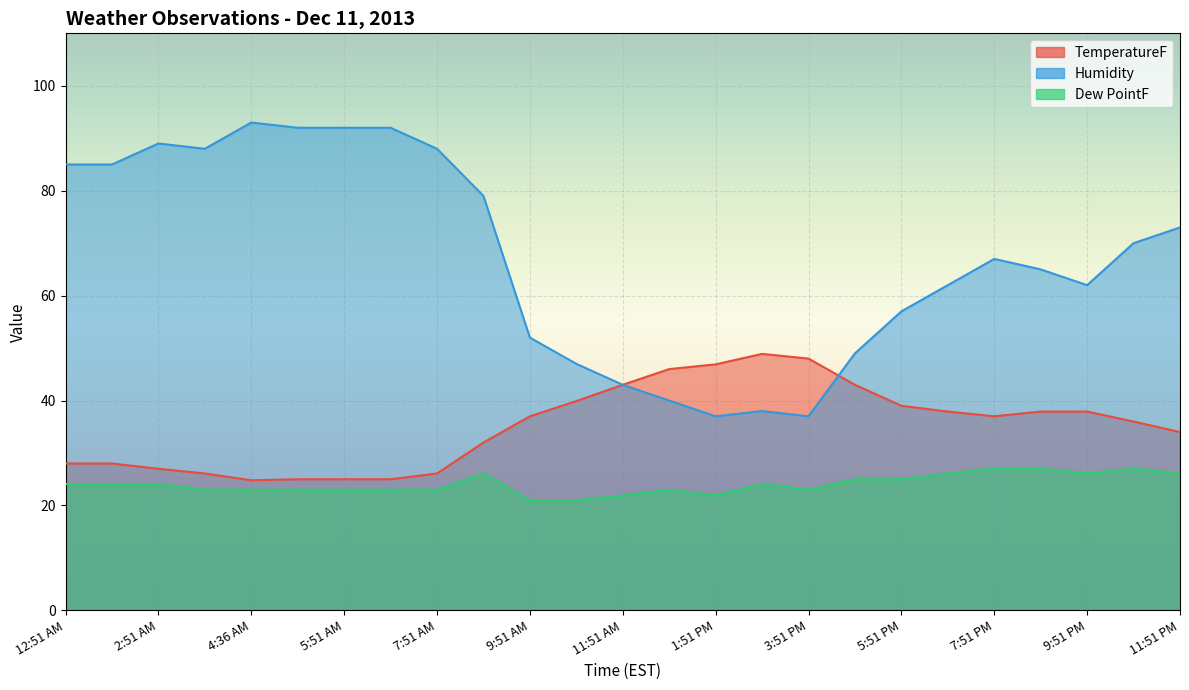

True or false: Humidity has a value of 36.1 at 4:51 AM.

False